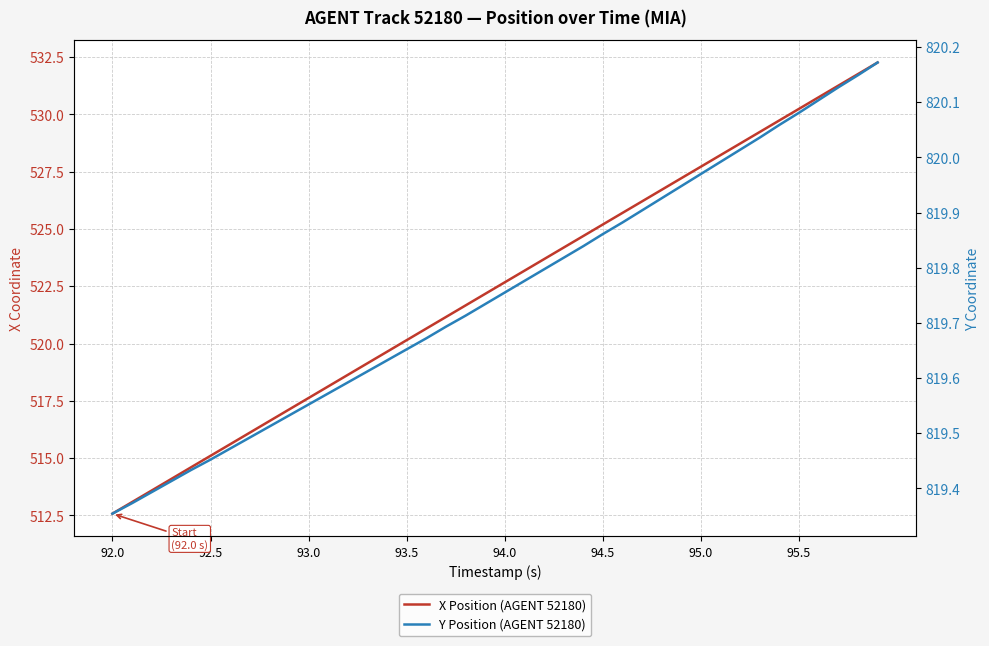

True or false: X Position (AGENT 52180) has a value of 720.6 at 92.5.

False